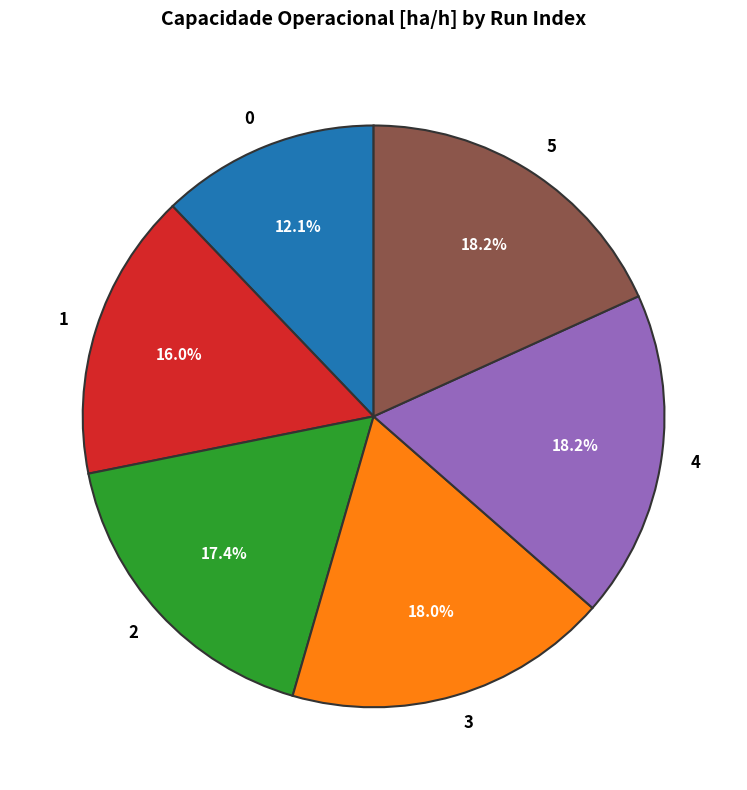

Is the sum of 1 and 2 greater than half?

No